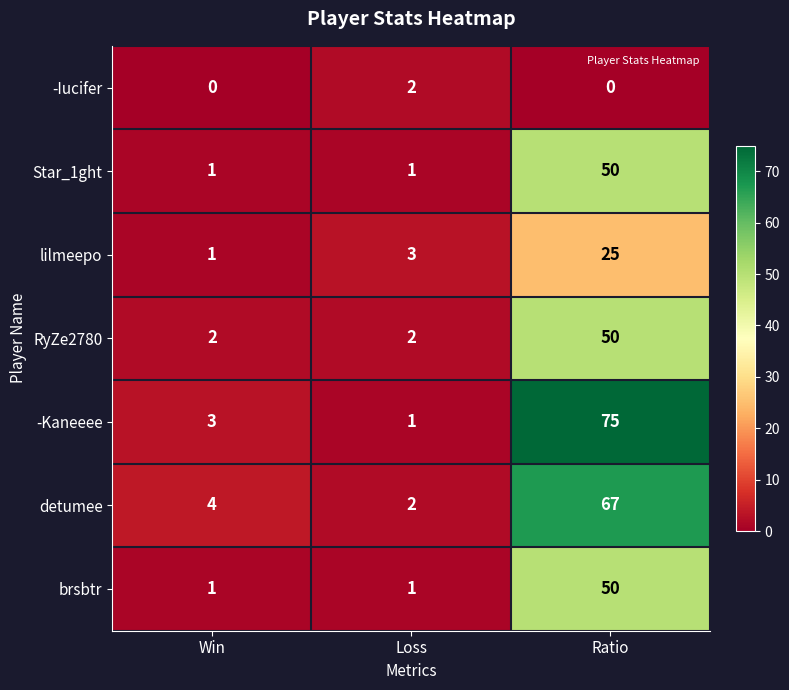

Which series has the largest range (max minus min)?

-Kaneeee